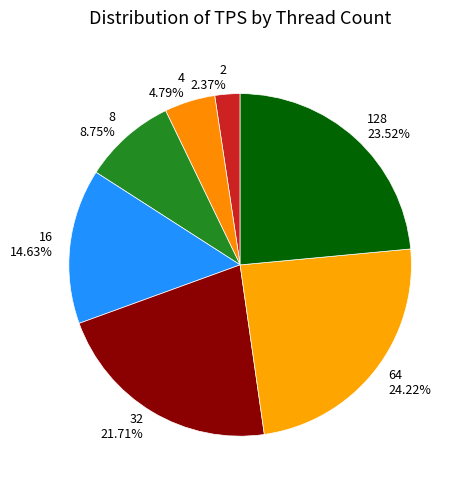

What percentage is the 64 slice, to the nearest percent?

24%